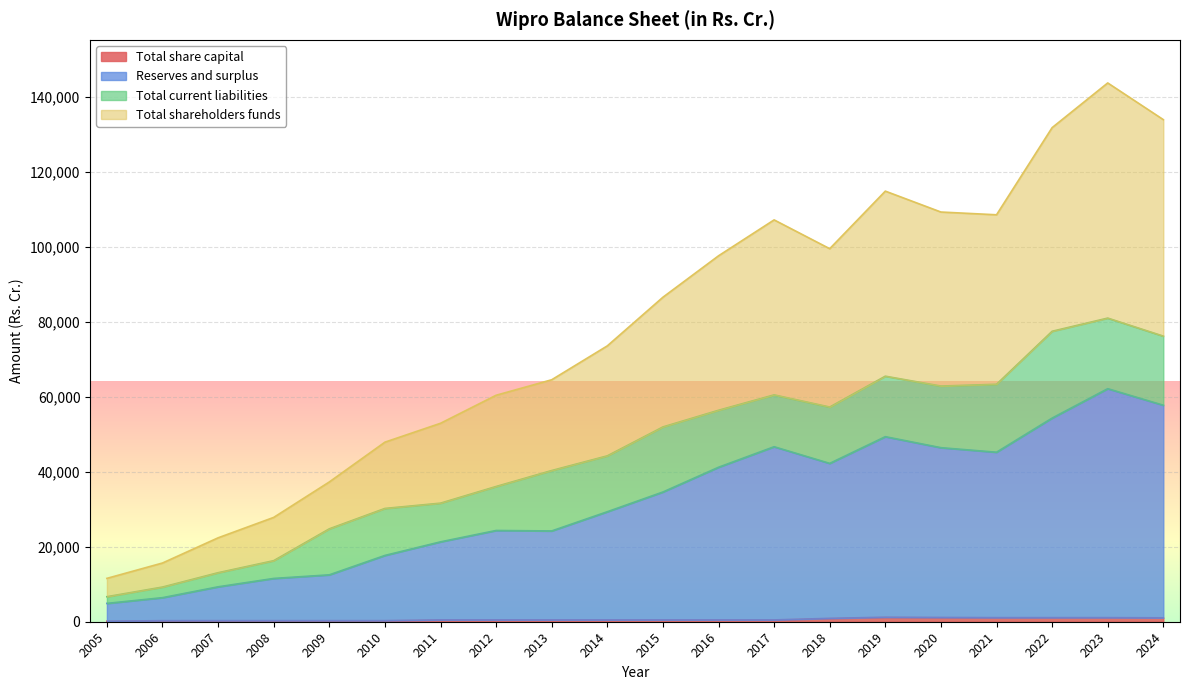

What is the difference between the Total shareholders funds values at 2022 and 2015?

45266.6